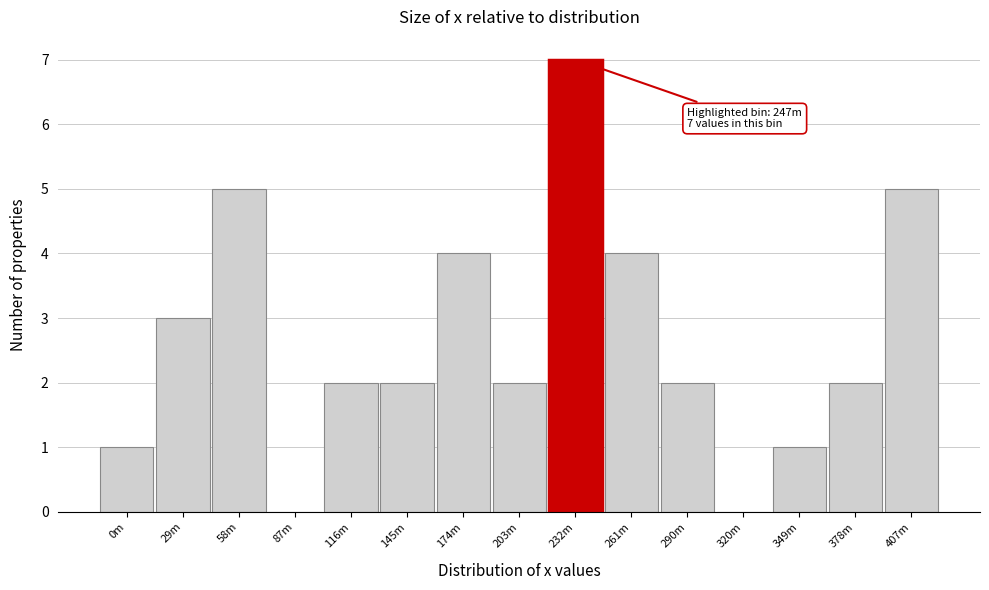

Reading left to right, list all the values displayed in this chart.

0m=1	29m=3	58m=5	87m=0	116m=2	145m=2	174m=4	203m=2	232m=7	261m=4	290m=2	320m=0	349m=1	378m=2	407m=5